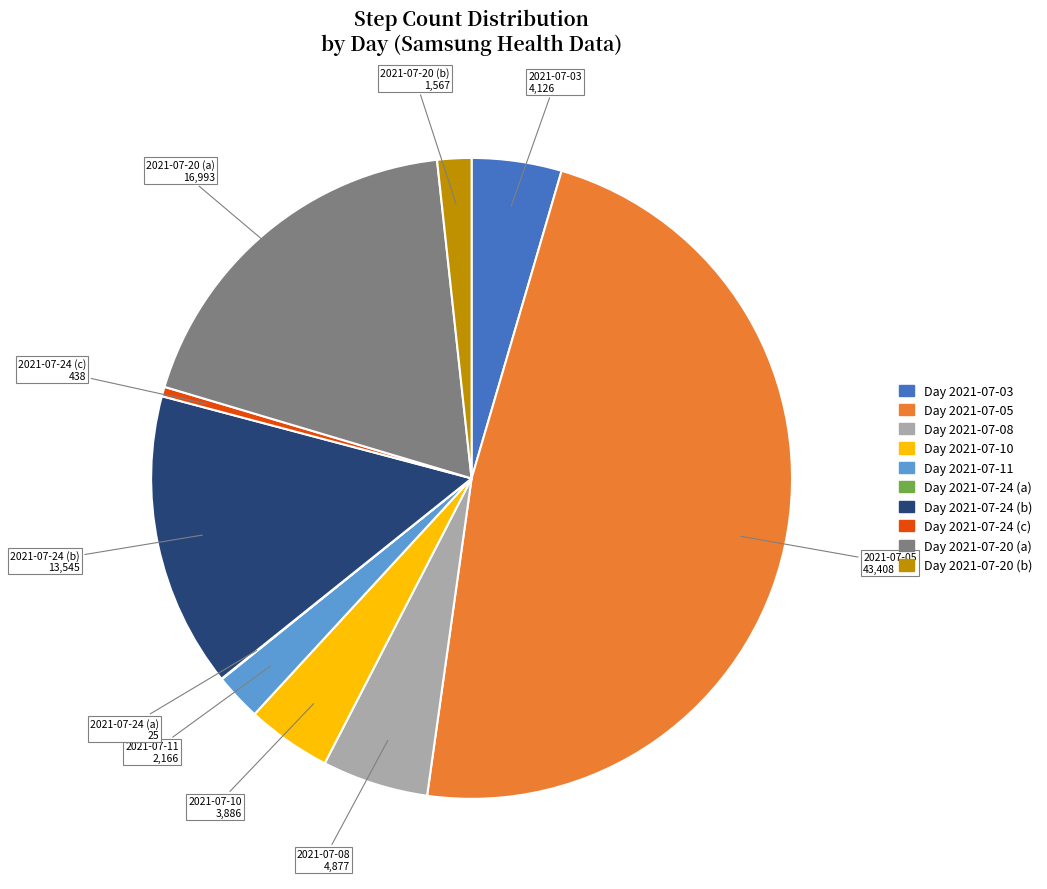

Does any single category account for the majority?

No